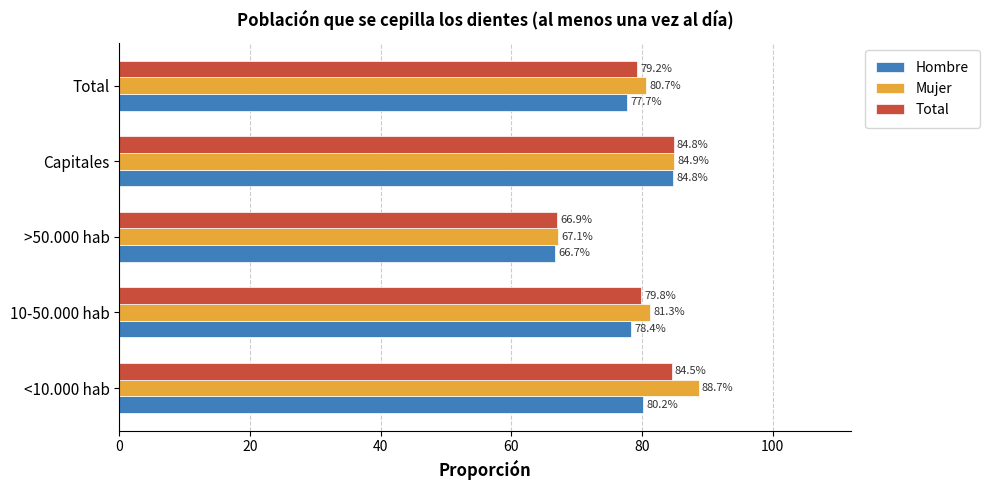

Are the bars grouped side by side (vs. stacked)?

Yes